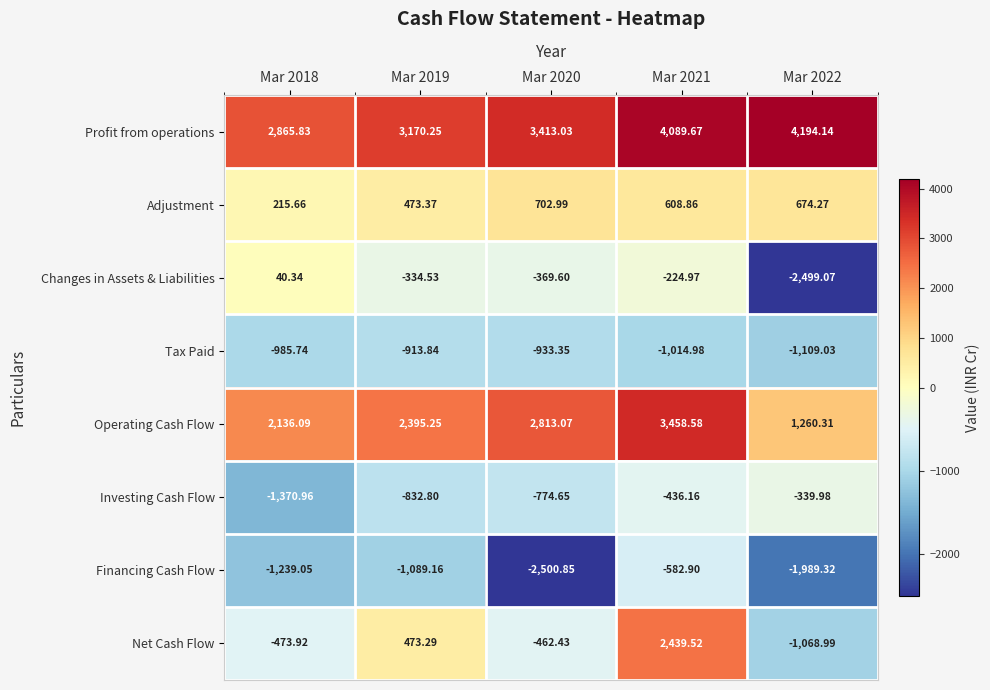

At which category is the sum across all series the highest?

Mar 2021